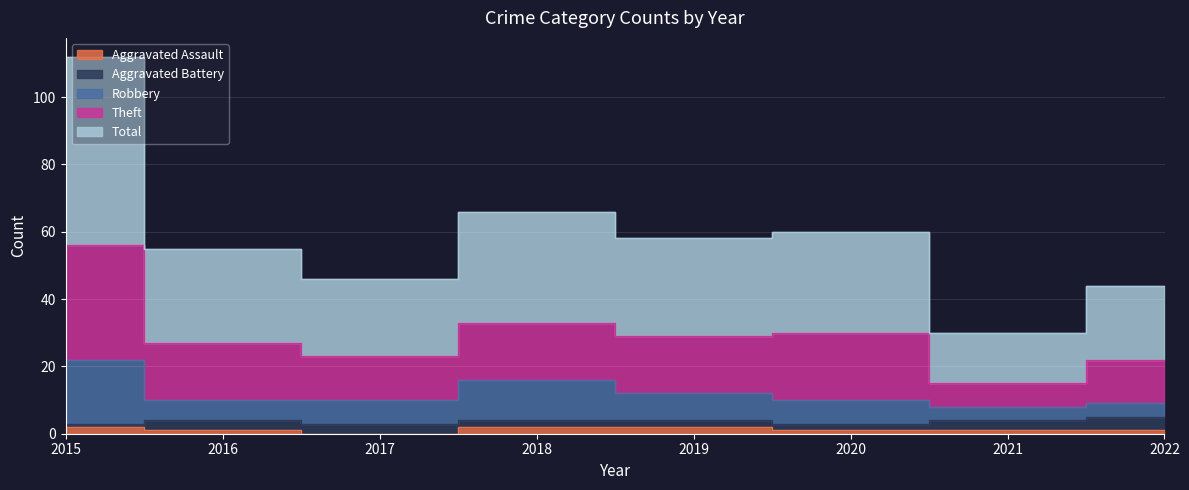

How many values in the Total series are below 29?

4